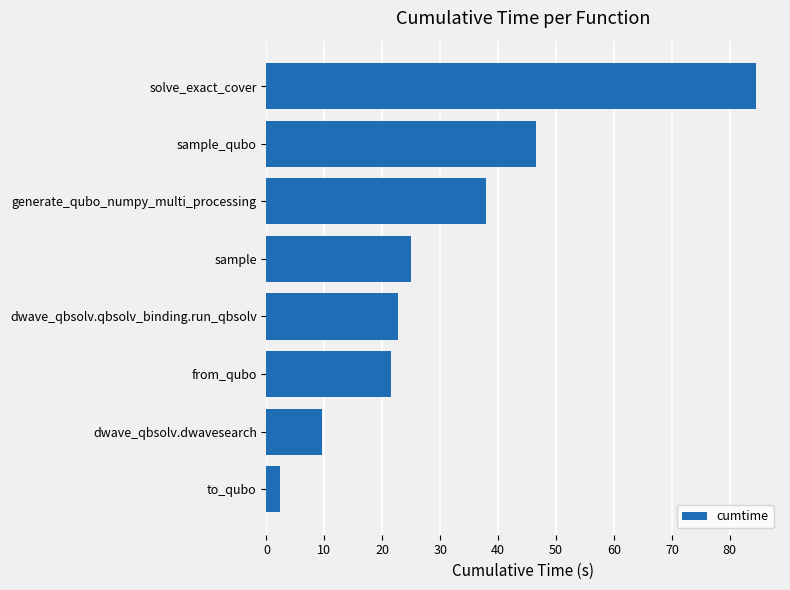

Rank the categories by value from lowest to highest.

to_qubo, dwave_qbsolv.dwavesearch, from_qubo, dwave_qbsolv.qbsolv_binding.run_qbsolv, sample, generate_qubo_numpy_multi_processing, sample_qubo, solve_exact_cover